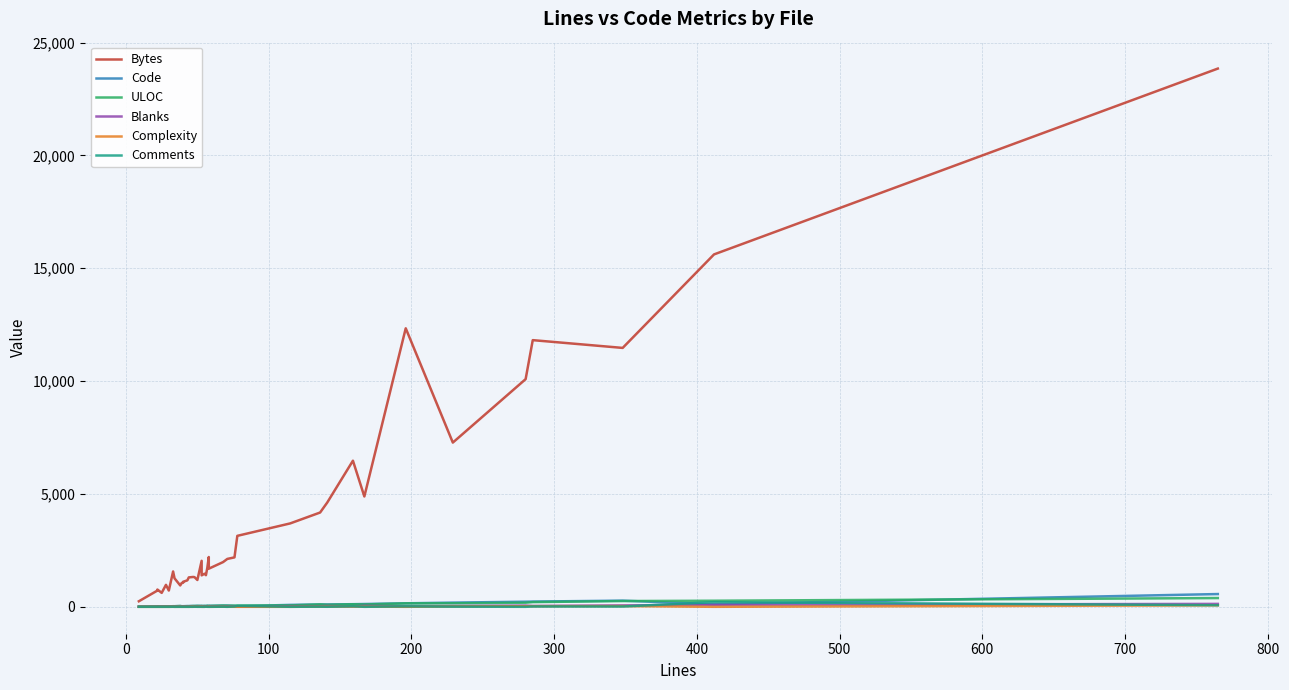

Does the chart have visible grid lines?

Yes